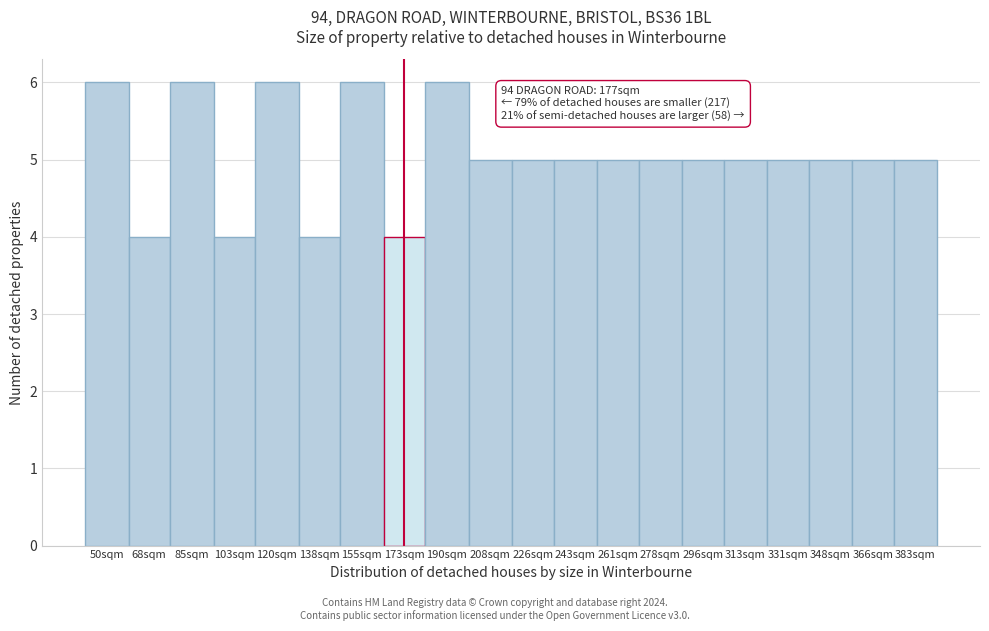

Reading left to right, extract all data points from this chart.

6	4	6	4	6	4	6	4	6	5	5	5	5	5	5	5	5	5	5	5